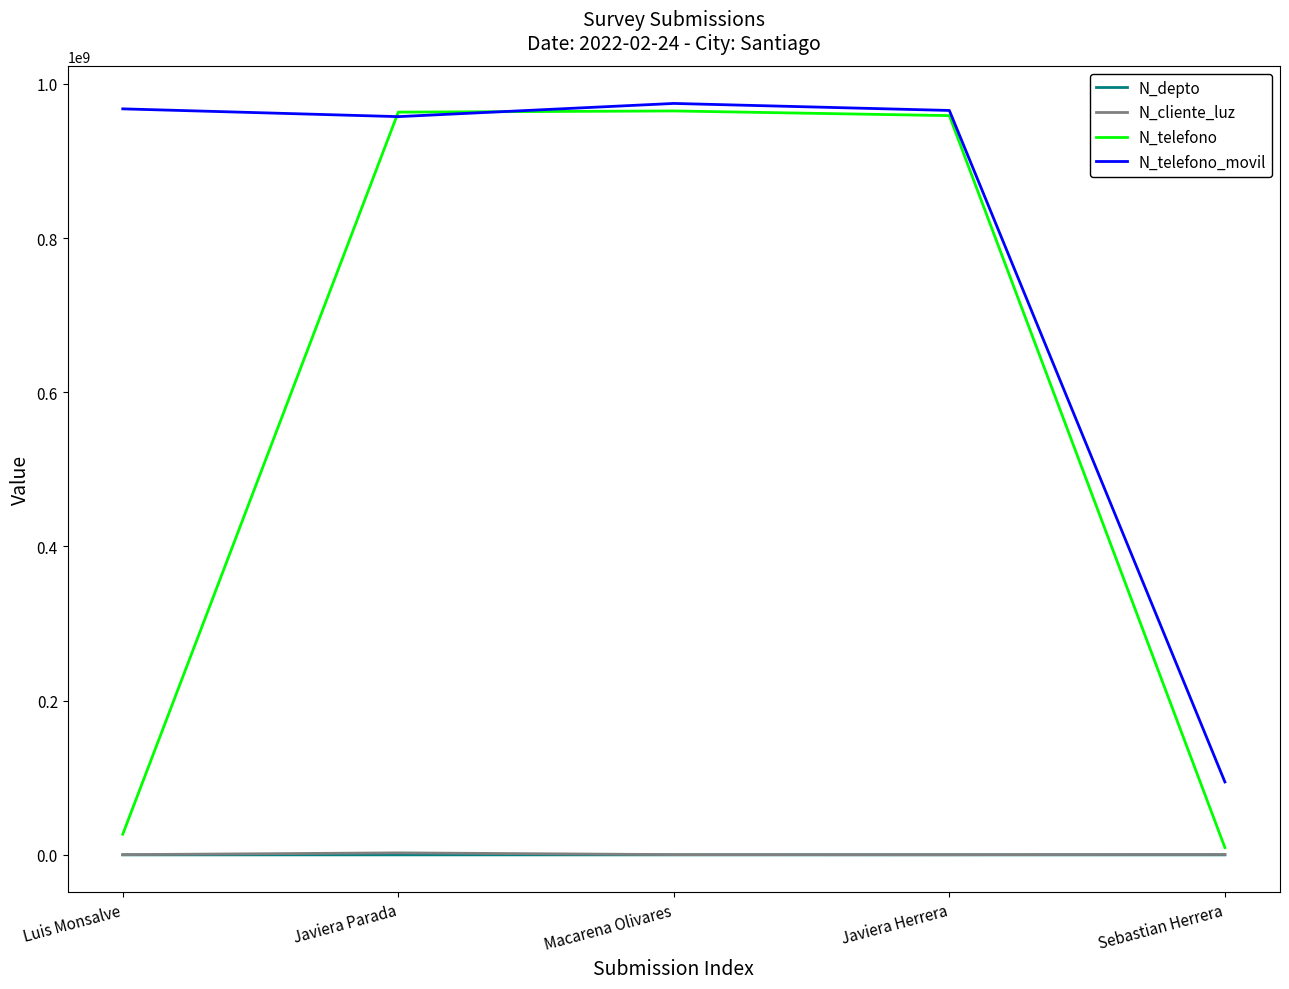

What is the sum of the N_telefono values at Javiera Herrera and Luis Monsalve?

985496971